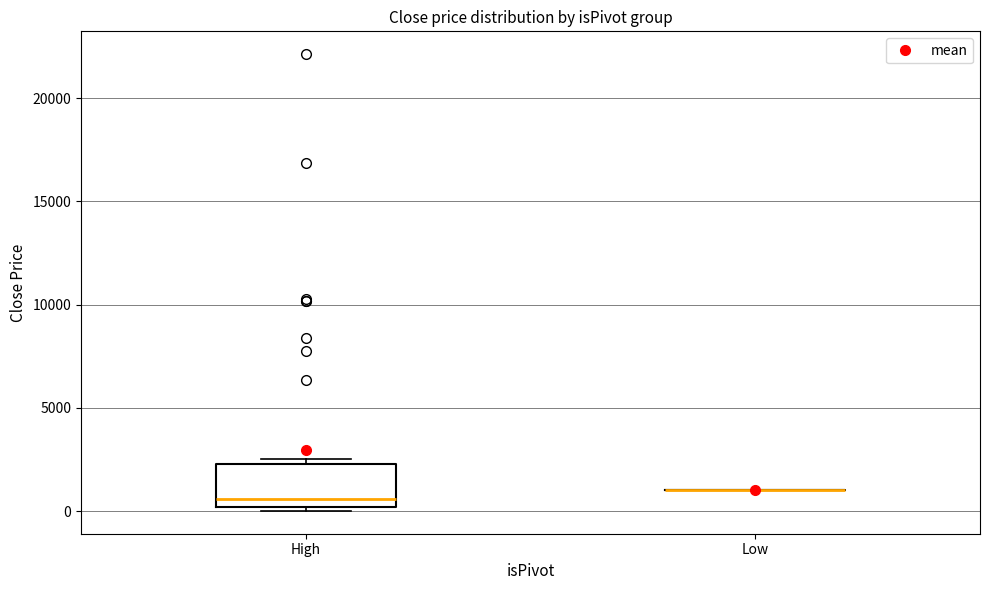

Where is the upper edge of the box for High on the y-axis? The values are not printed on the chart, so give them approximately, as read against the axis.

2500